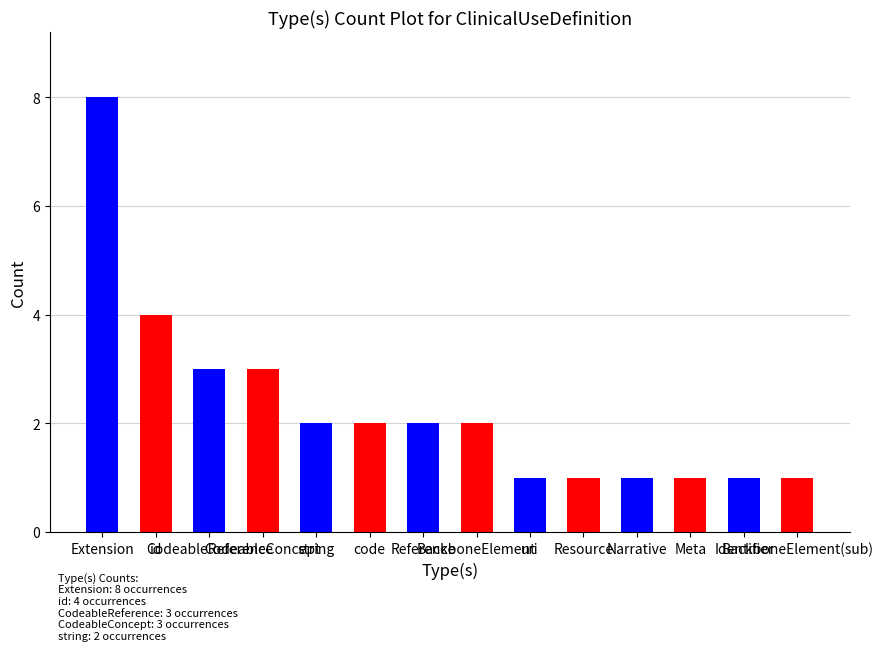

What is the label of the 14th bar from the right?

Extension